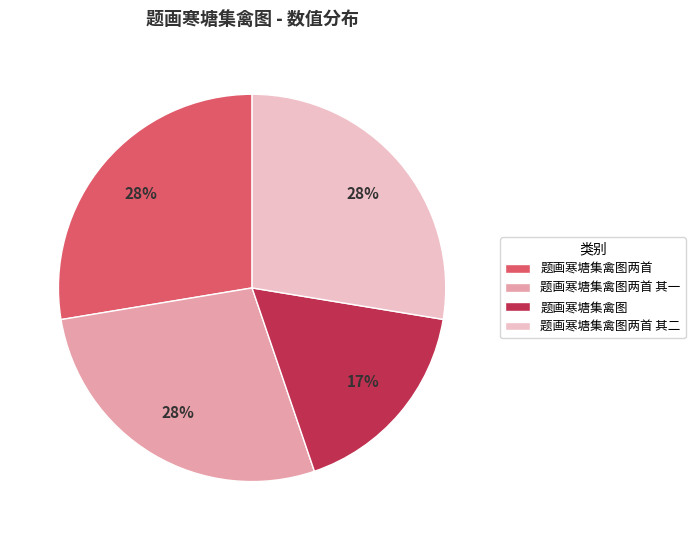

Between 题画寒塘集禽图 and 题画寒塘集禽图两首 其二, which is larger?

题画寒塘集禽图两首 其二